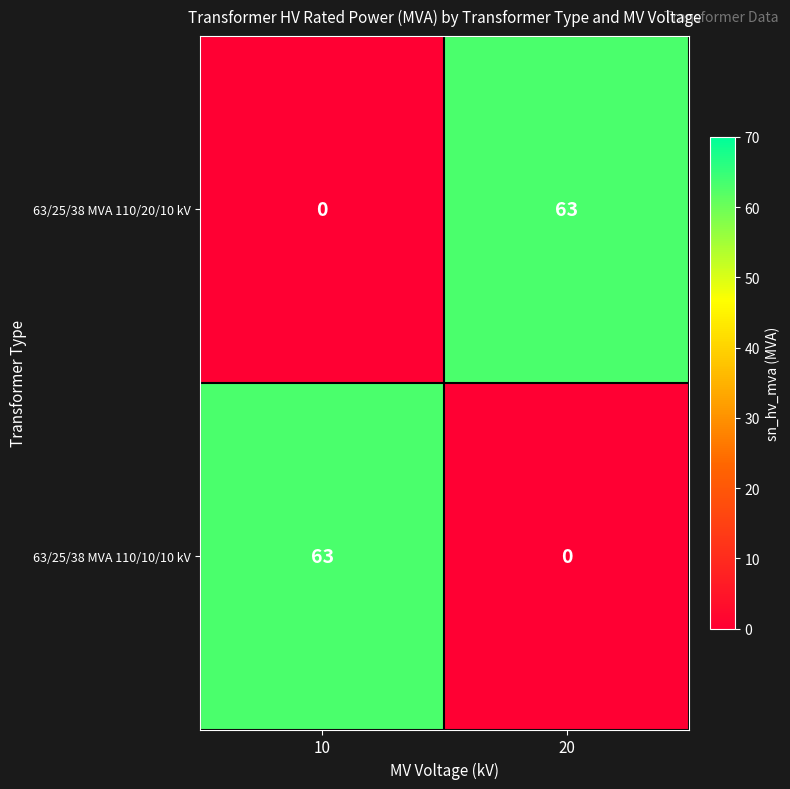

What is the approximate value of 63/25/38 MVA 110/10/10 kV at 10?

63